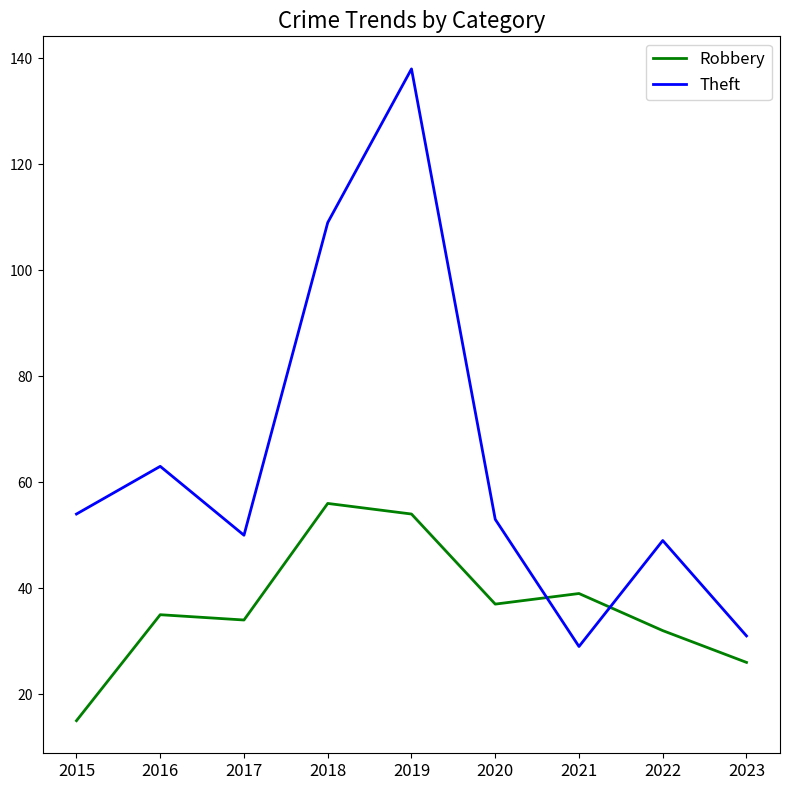

The Theft series shows 29 at 2021. True or false?

True